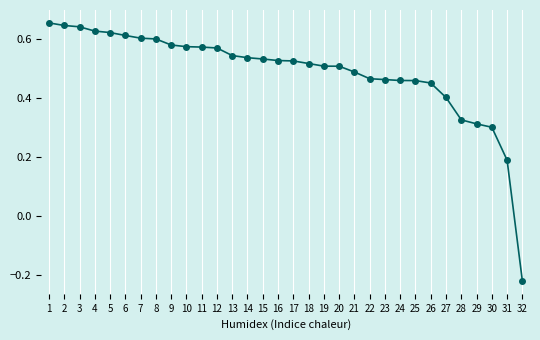

What is the difference between the maximum and minimum values?

0.9